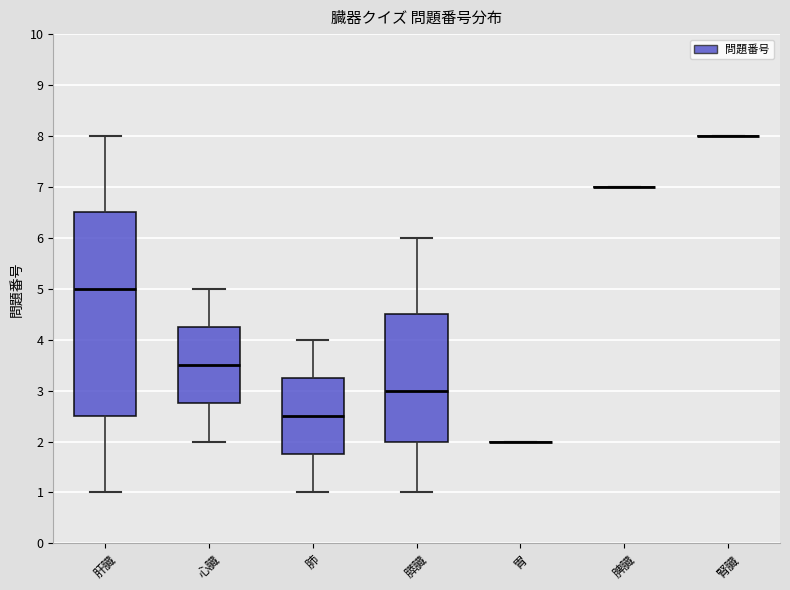

Reading left to right, transcribe this box plot: for each box, give where its median line is, the range the box spans, and where its two whiskers end, as read against the y-axis. The values are not printed on the chart, so give them approximately, as read against the axis.

肝臓: median 5.0, box 2.5 to 6.5, whiskers 1.0 to 8.0
心臓: median 3.5, box 2.8 to 4.3, whiskers 2.0 to 5.0
肺: median 2.5, box 1.8 to 3.3, whiskers 1.0 to 4.0
膵臓: median 3.0, box 2.0 to 4.5, whiskers 1.0 to 6.0
胃: box collapsed to a line at 2.0, whiskers 2.0 to 2.0
脾臓: box collapsed to a line at 7.0, whiskers 7.0 to 7.0
腎臓: box collapsed to a line at 8.0, whiskers 8.0 to 8.0